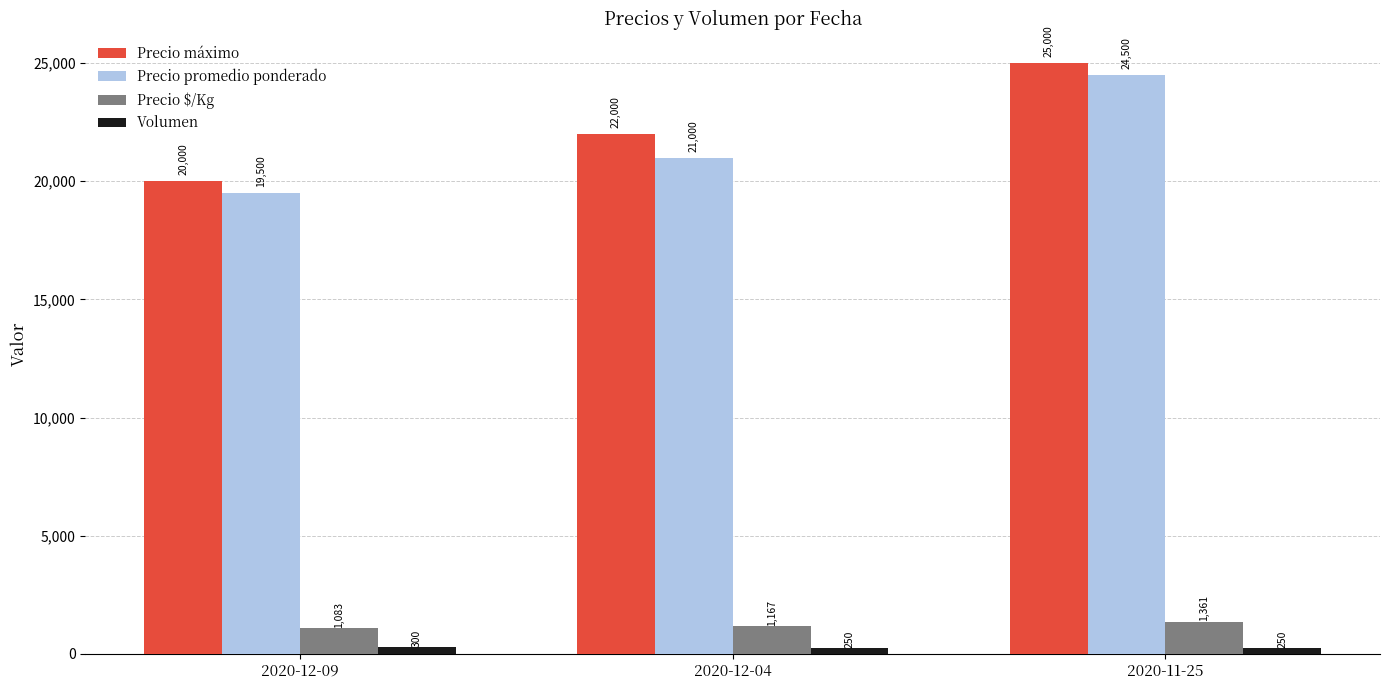

At how many categories does at least one series exceed 14071?

3